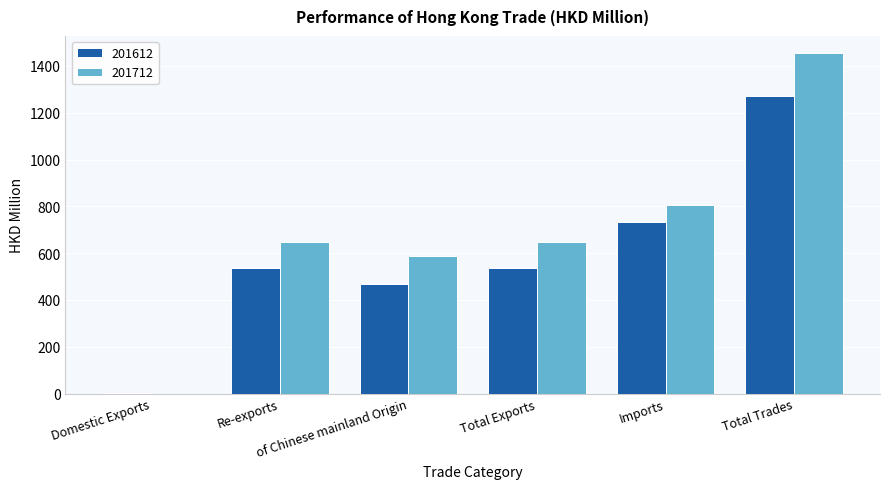

Which series has the largest total across all categories?

201712